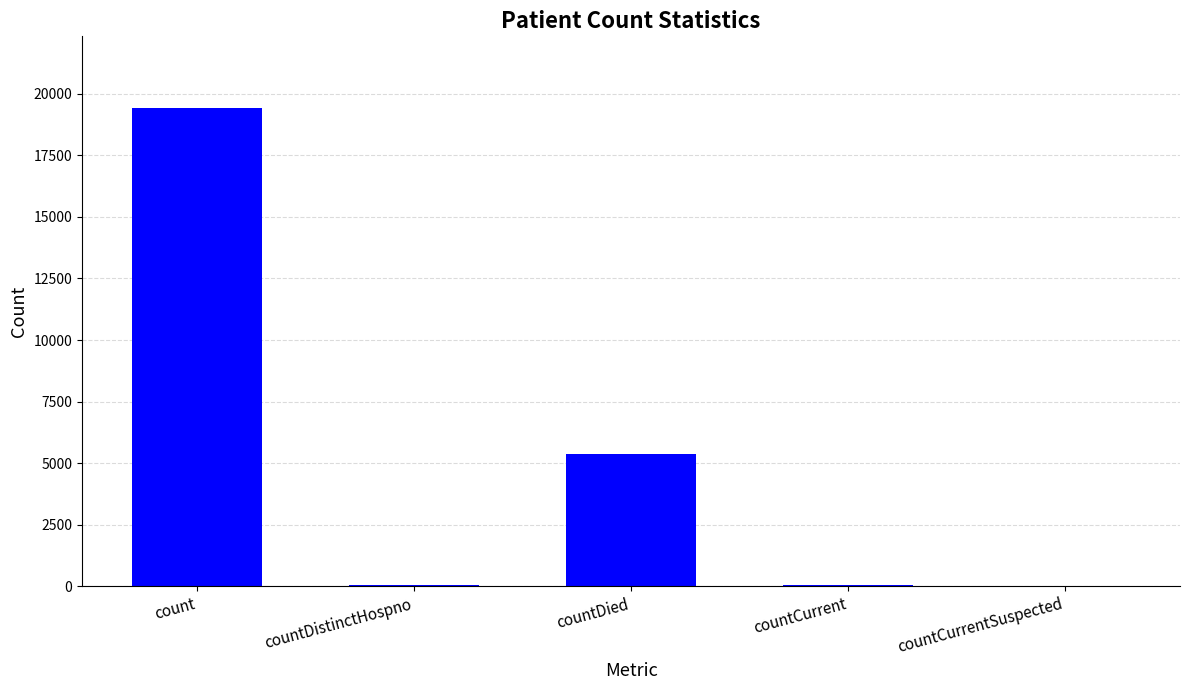

What is the sum of all values?

24875